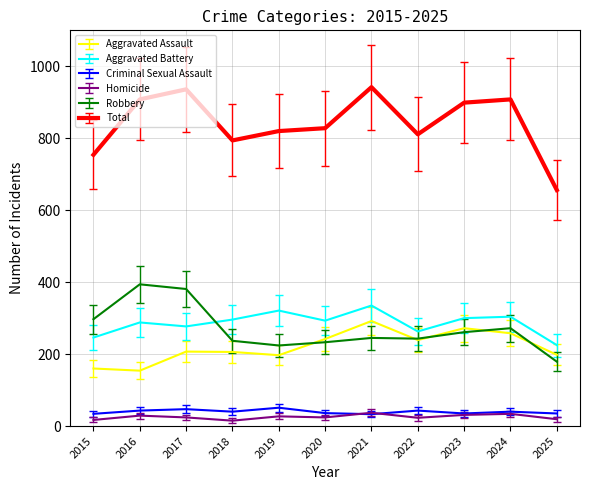

True or false: Aggravated Assault and Criminal Sexual Assault cross at least once.

False